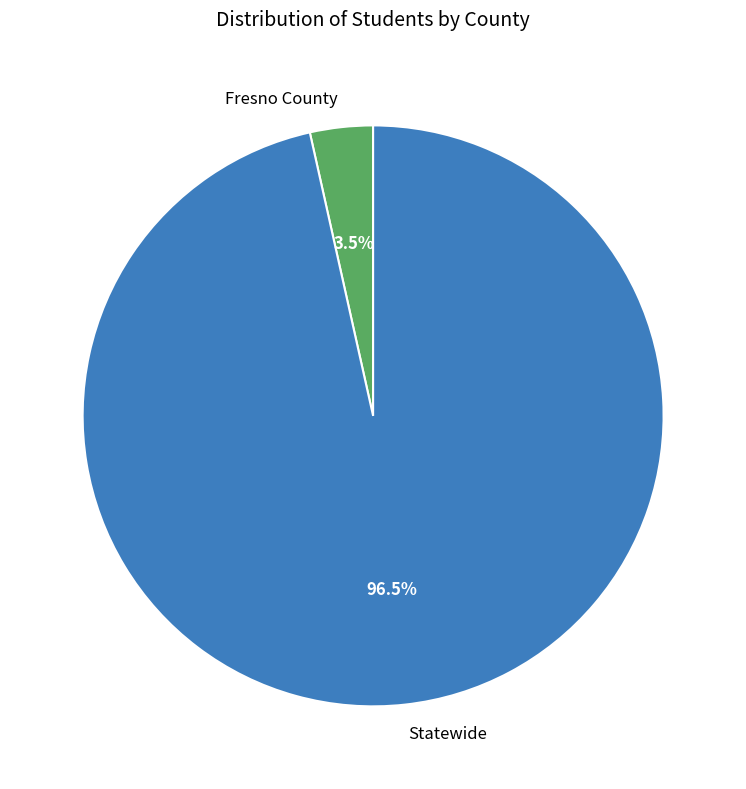

How many slices are in this pie chart?

2